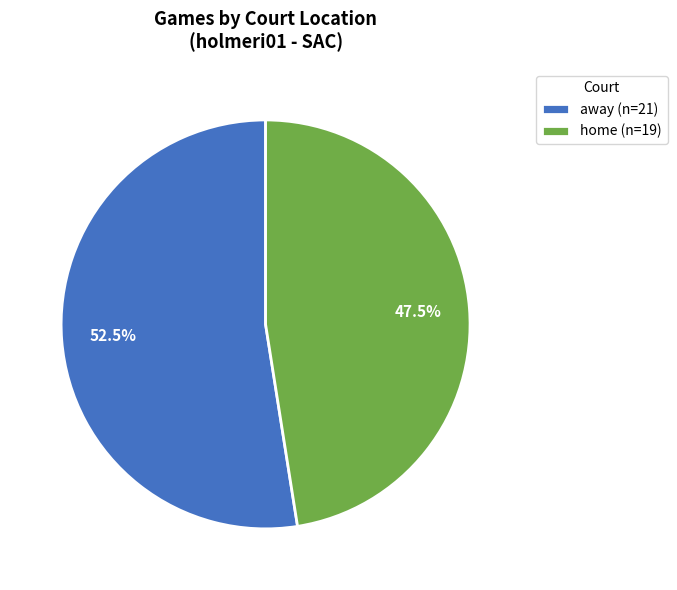

Which has a higher value, home (n=19) or away (n=21)?

away (n=21)